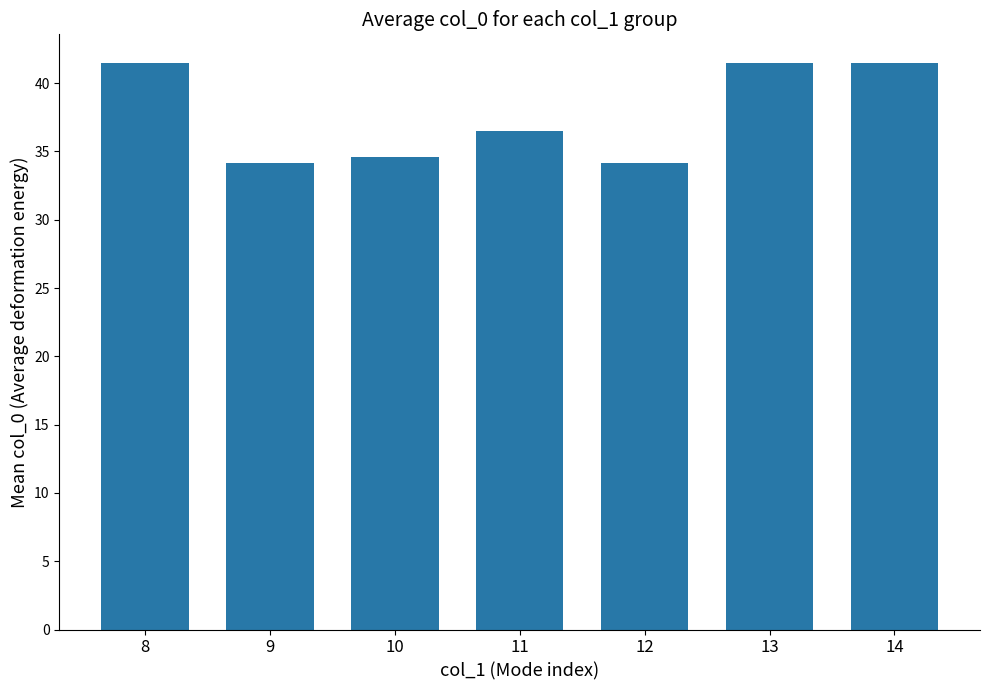

Reading right to left, list all the values displayed in this chart.

14=41.5	13=41.5	12=34.1	11=36.5	10=34.6	9=34.1	8=41.5